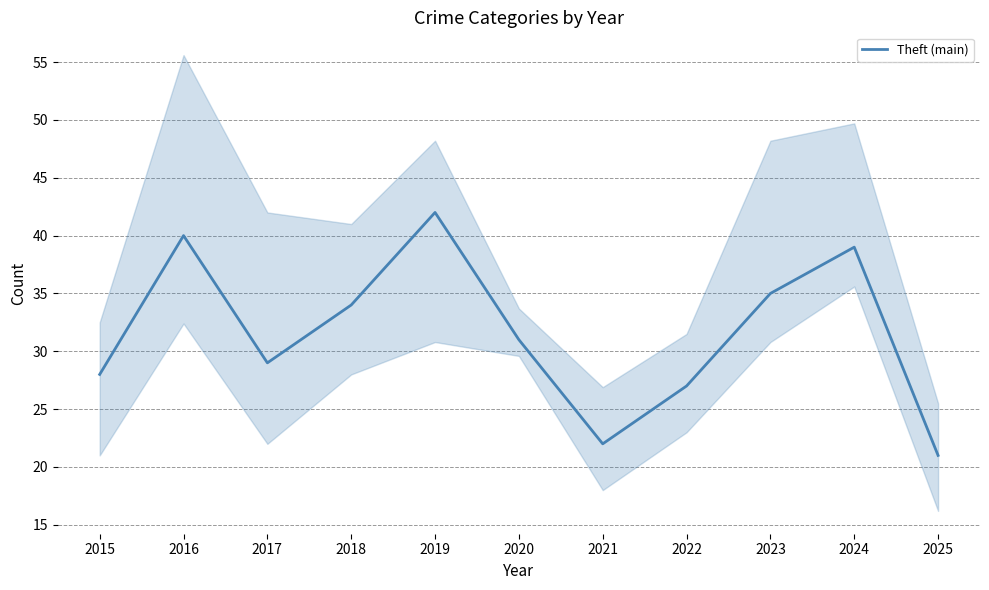

How many interior local peaks (higher than both neighbors) does the data have?

3